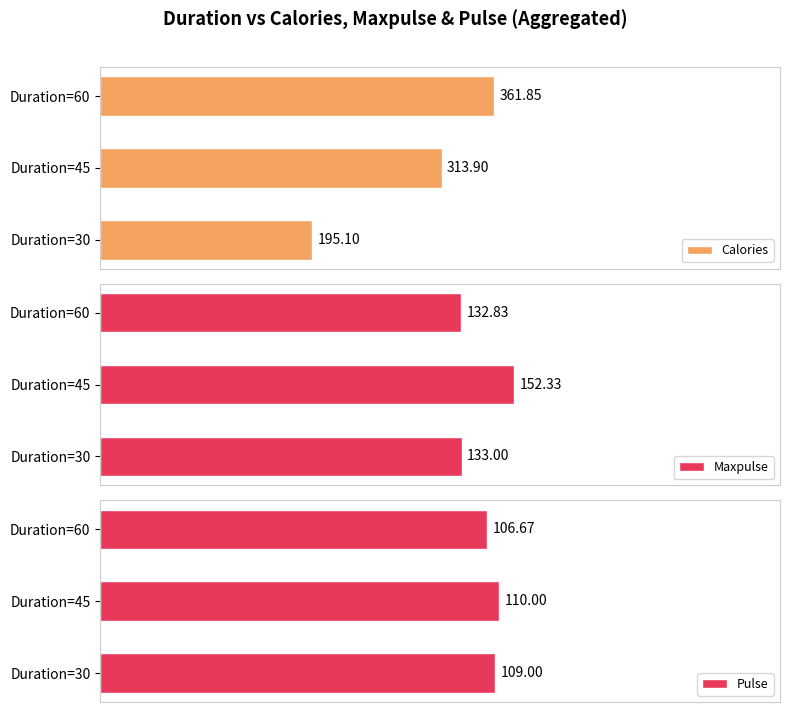

How many categories are shown in the chart?

3